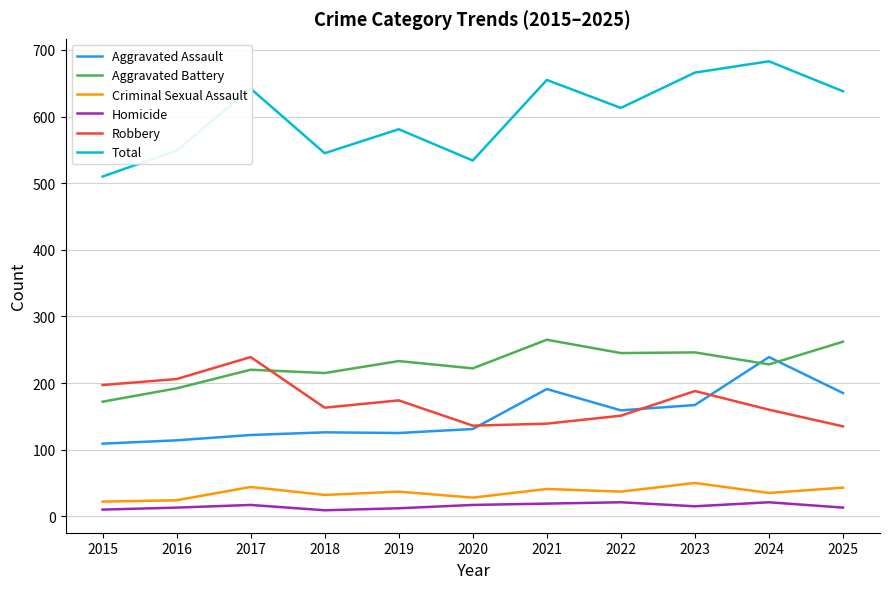

Where is the first local minimum for Robbery?

2018